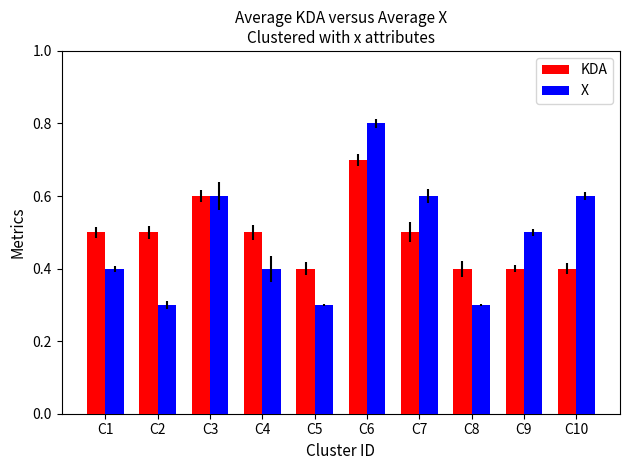

What is the difference between the second highest and minimum values in the X series?

0.3